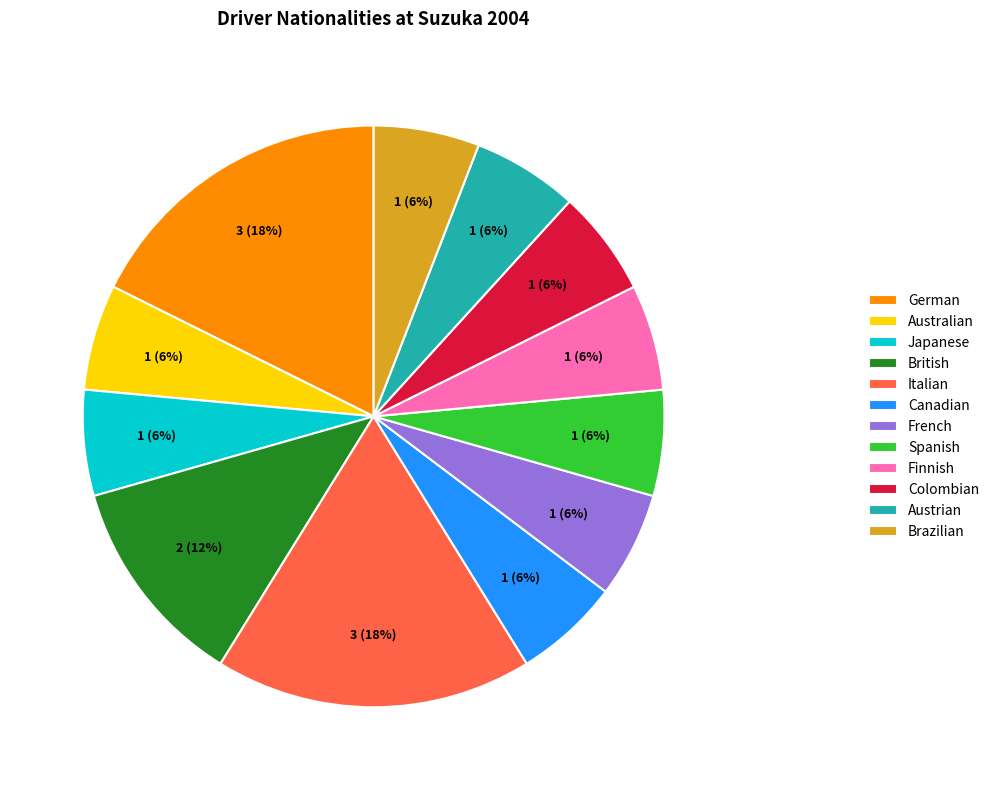

Is there a majority slice in this chart?

No